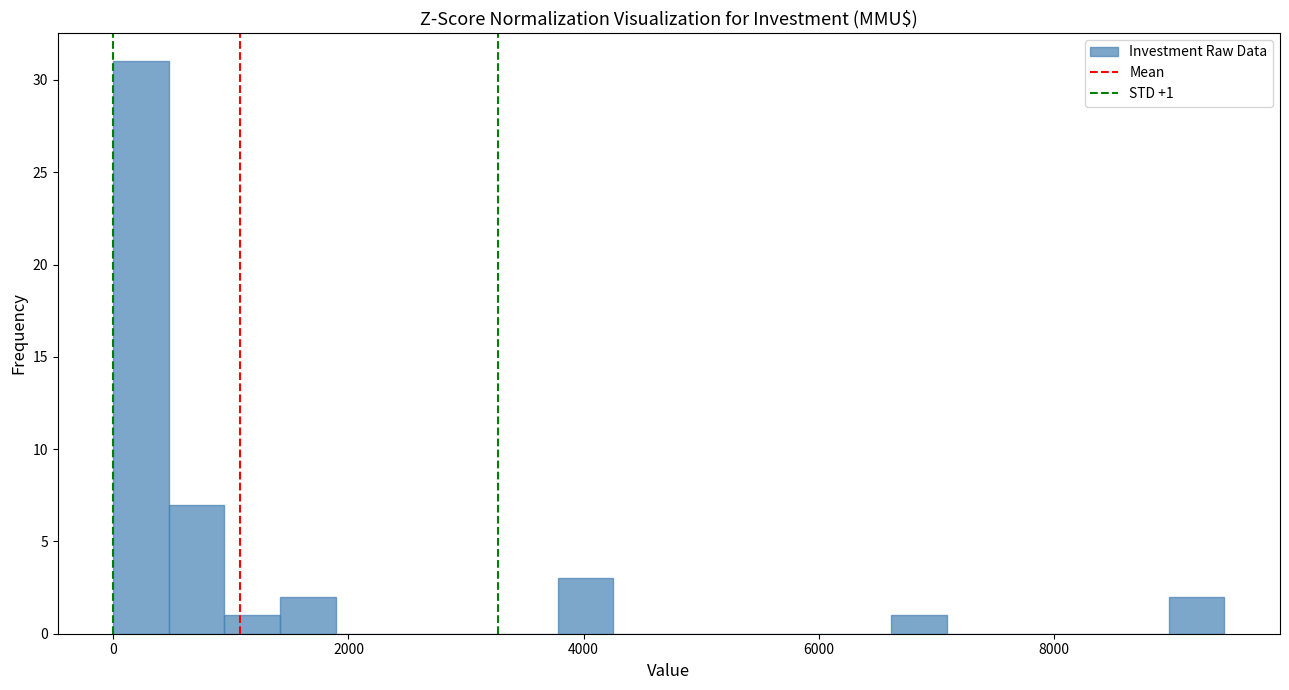

Read against the x-axis, roughly where is the centre of the tallest bar?

200